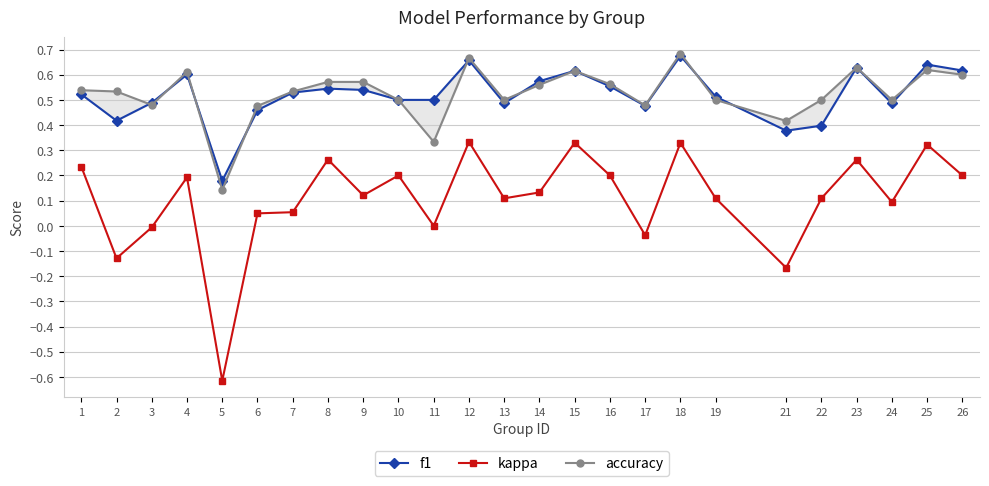

Between 17 and 3, which is larger?

3